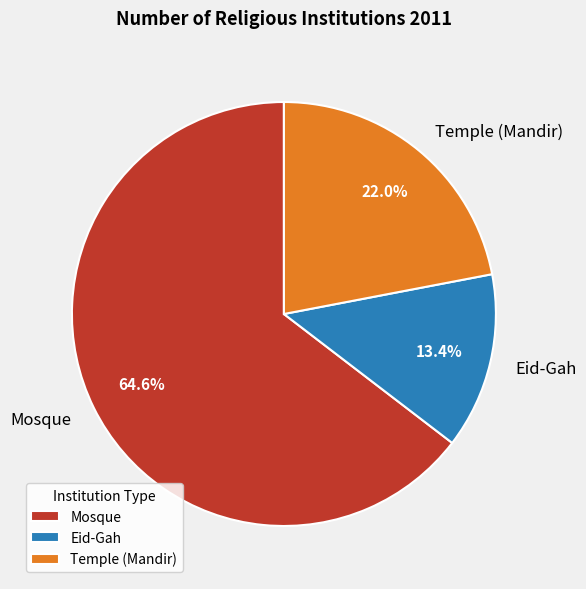

Combined, do Temple (Mandir) and Mosque account for over 50%?

Yes